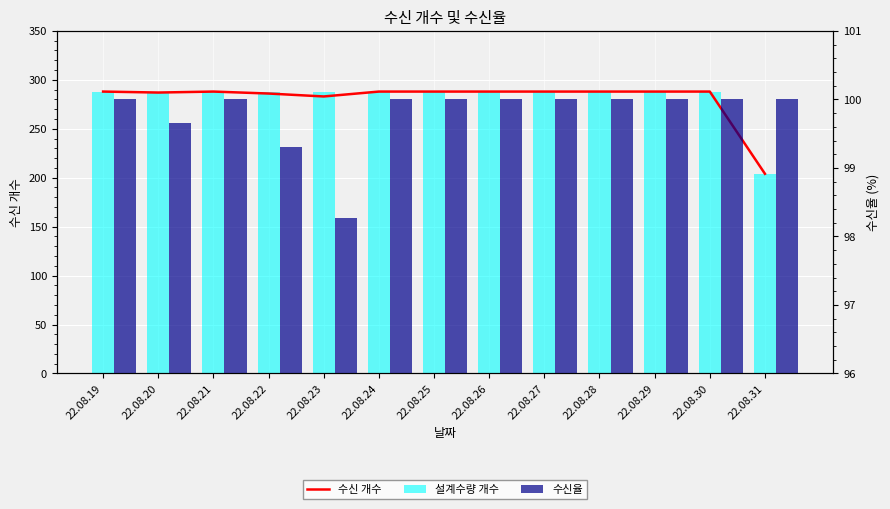

Reading left to right, transcribe all the data shown in this chart.

수신 개수: 22.08.19=288.0	22.08.20=287.0	22.08.21=288.0	22.08.22=286.0	22.08.23=283.0	22.08.24=288.0	22.08.25=288.0	22.08.26=288.0	22.08.27=288.0	22.08.28=288.0	22.08.29=288.0	22.08.30=288.0	22.08.31=204.0
설계수량 개수: 22.08.19=288.0	22.08.20=288.0	22.08.21=288.0	22.08.22=288.0	22.08.23=288.0	22.08.24=288.0	22.08.25=288.0	22.08.26=288.0	22.08.27=288.0	22.08.28=288.0	22.08.29=288.0	22.08.30=288.0	22.08.31=204.0
수신율: 22.08.19=100.0	22.08.20=99.7	22.08.21=100.0	22.08.22=99.3	22.08.23=98.3	22.08.24=100.0	22.08.25=100.0	22.08.26=100.0	22.08.27=100.0	22.08.28=100.0	22.08.29=100.0	22.08.30=100.0	22.08.31=100.0